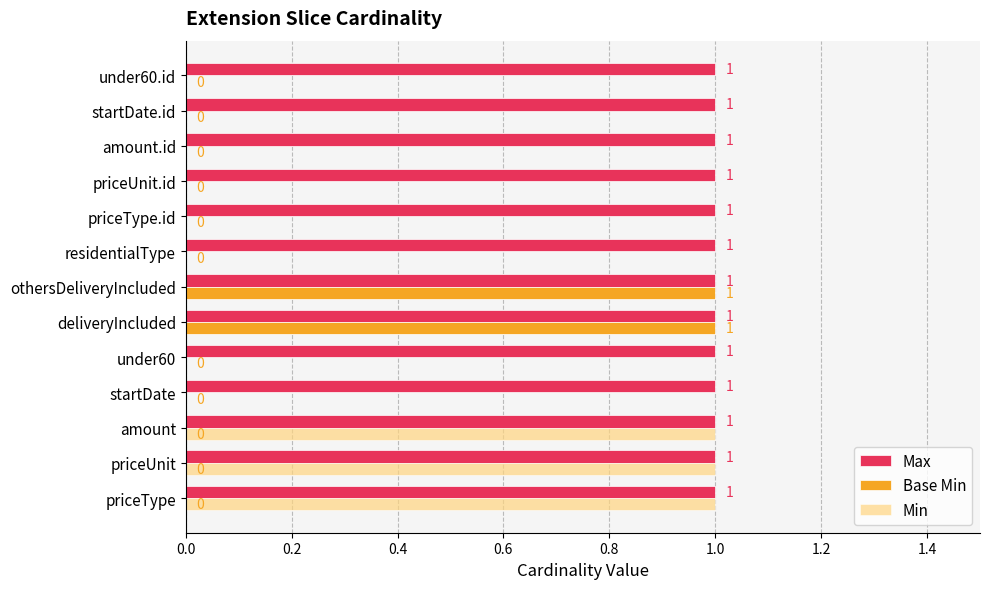

What is the sum of all Max values?

13